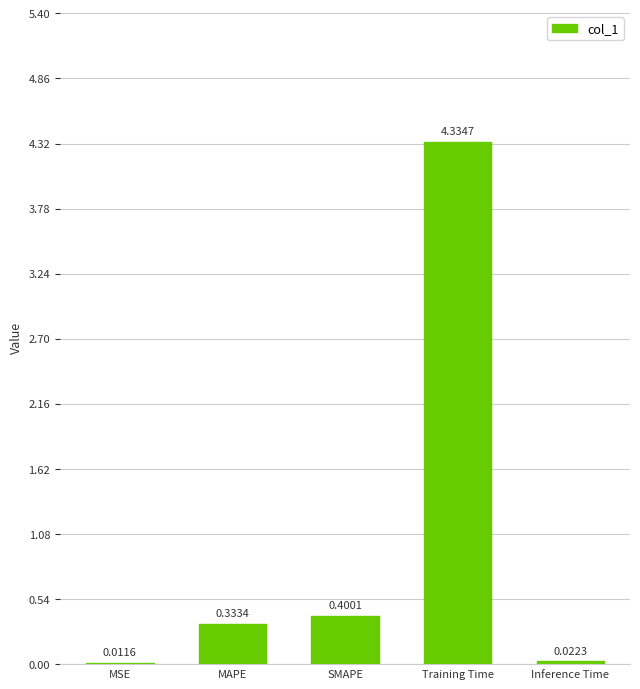

Where is the data nearest to the value 2?

SMAPE